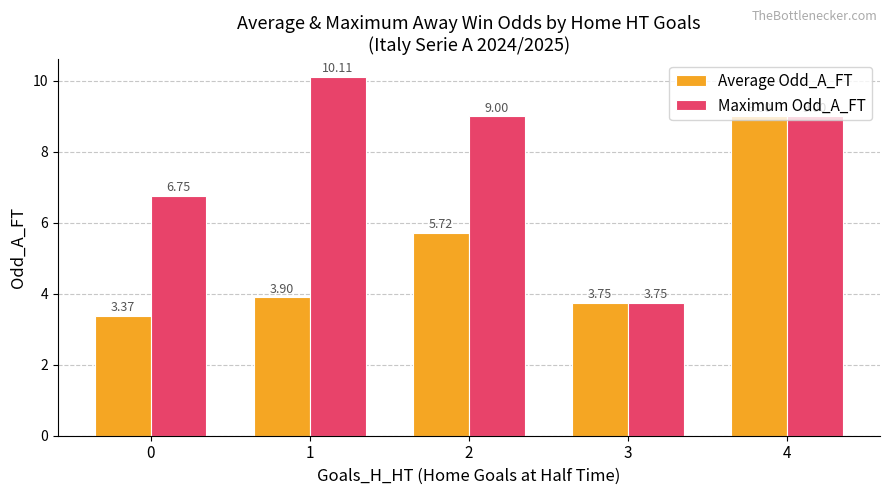

Read the Maximum Odd_A_FT value at 4.

9.0